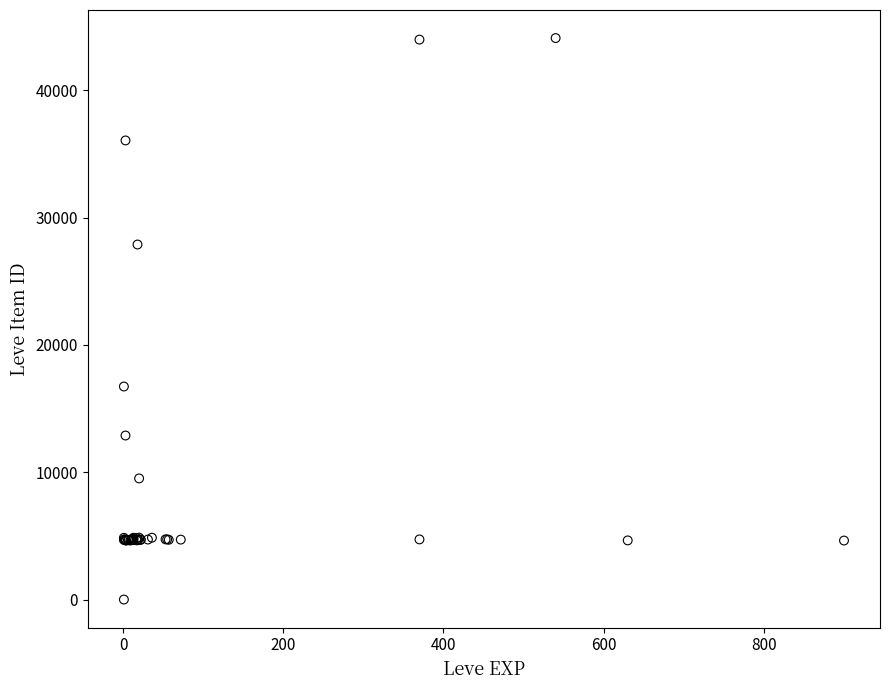

What Y value in the scatter plot is closest to 22050?

16734